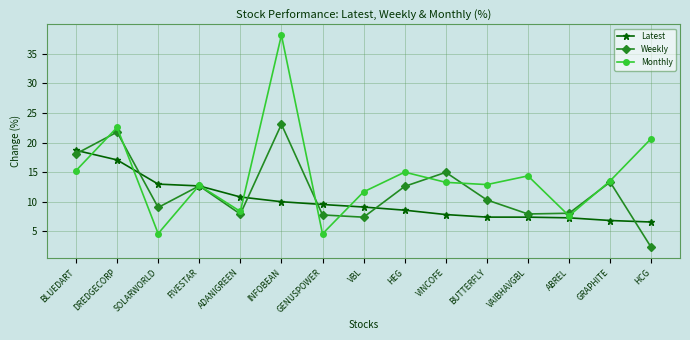

The Monthly series shows 13.5 at GRAPHITE. True or false?

True